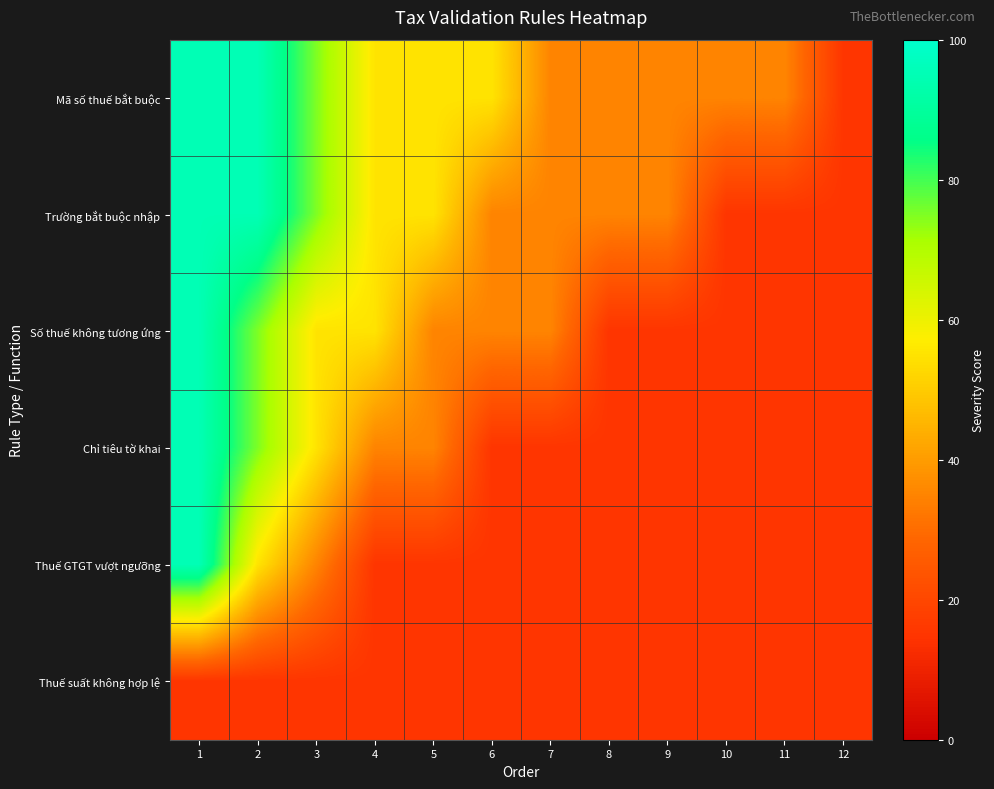

Which category has the lowest value across all series?

12